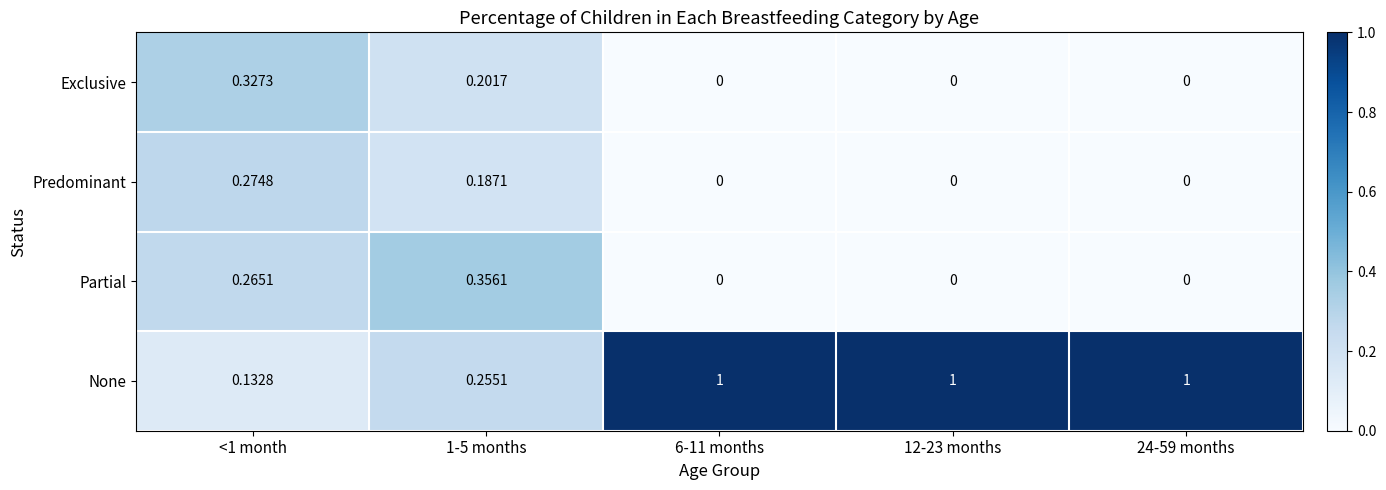

List the series in order of their peak value, highest first.

None, Partial, Exclusive, Predominant